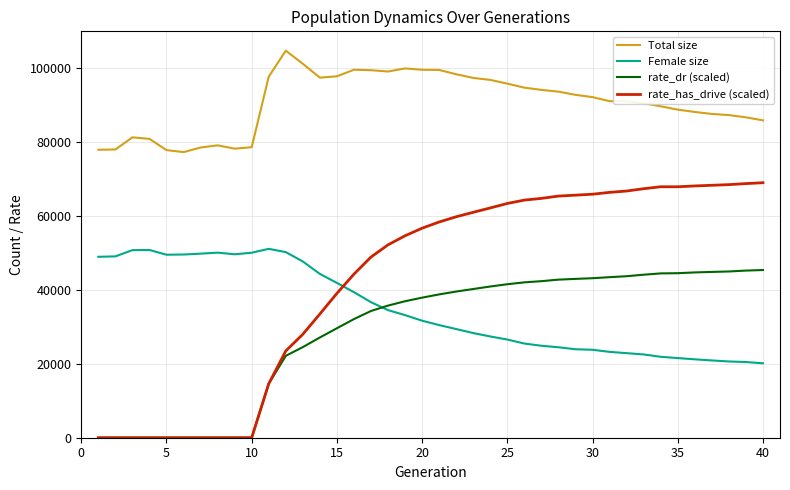

Which series has the largest total across all categories?

Total size